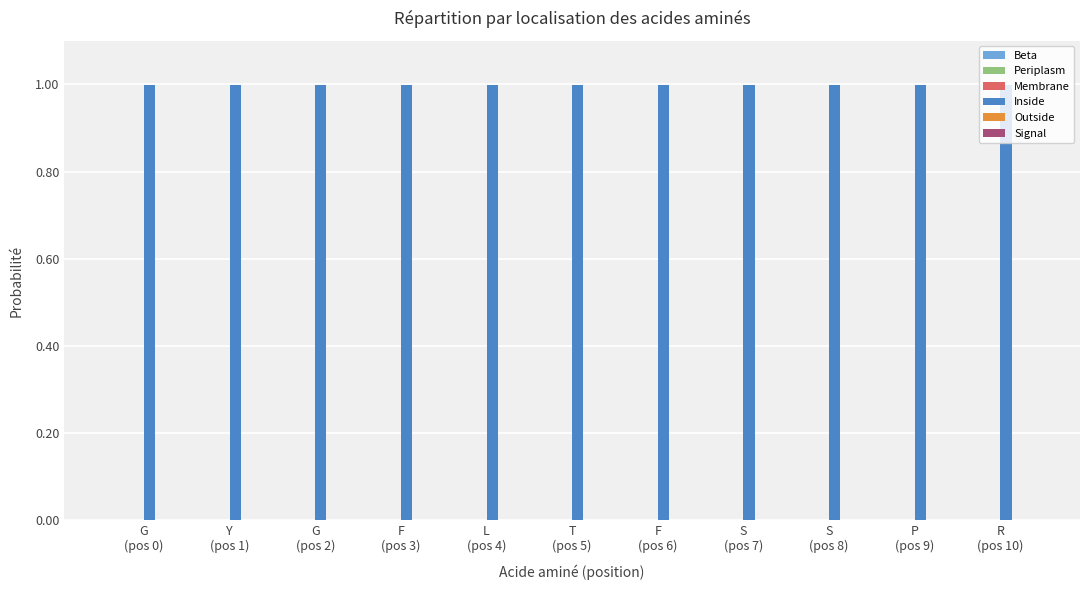

Which series has the largest total across all categories?

Inside